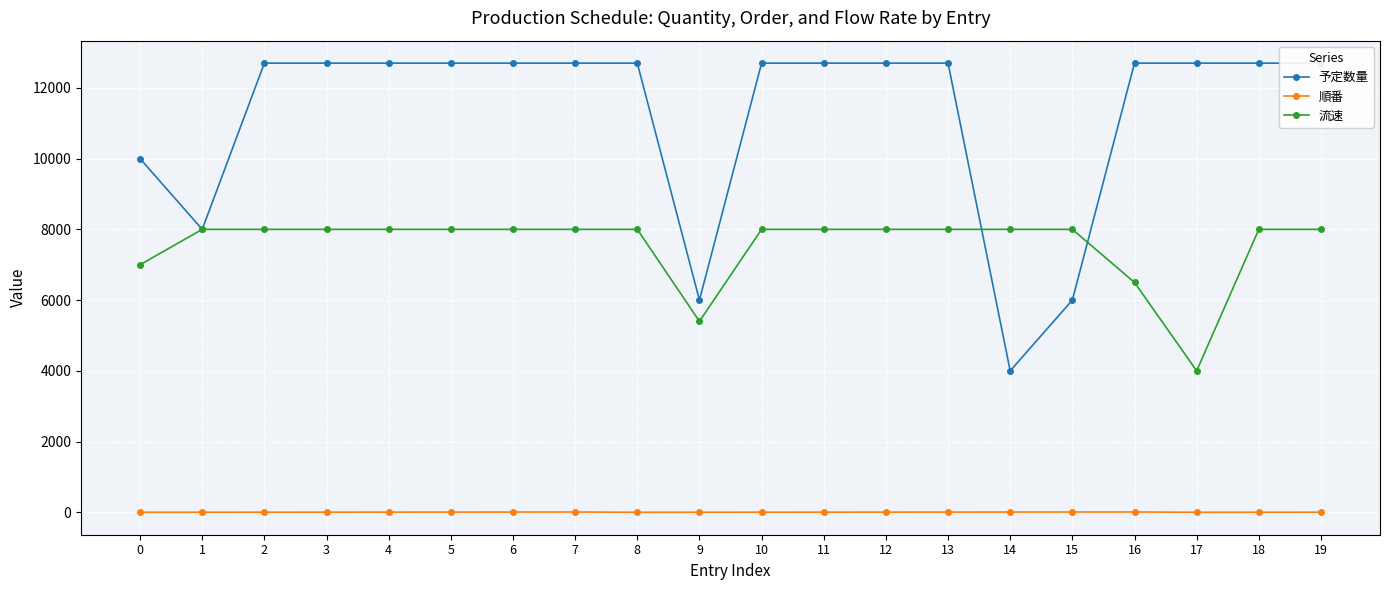

What is the average value of the 予定数量 series?

11225